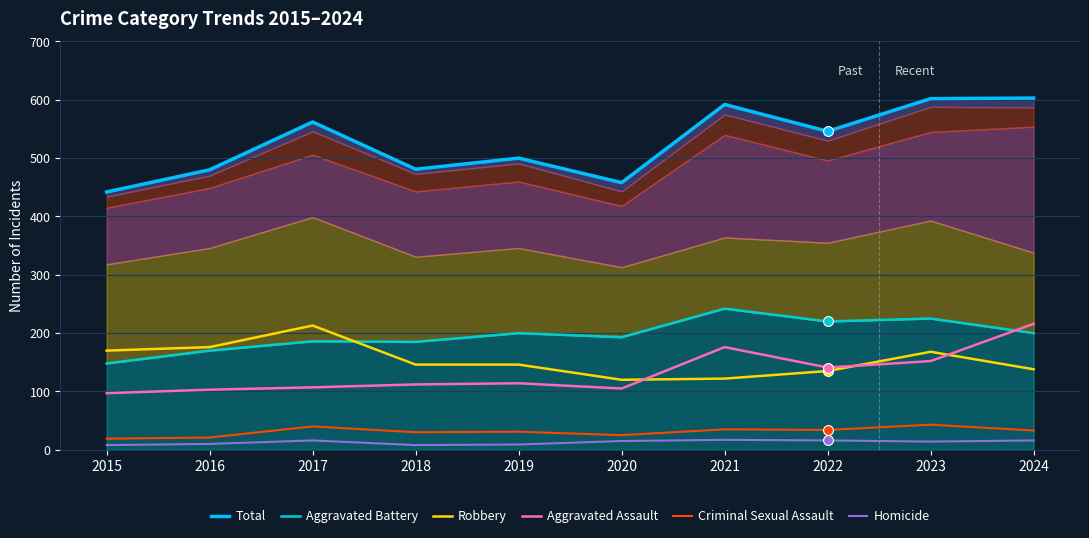

Is the value of Criminal Sexual Assault at 2024 greater than the value of Total at 2023?

No